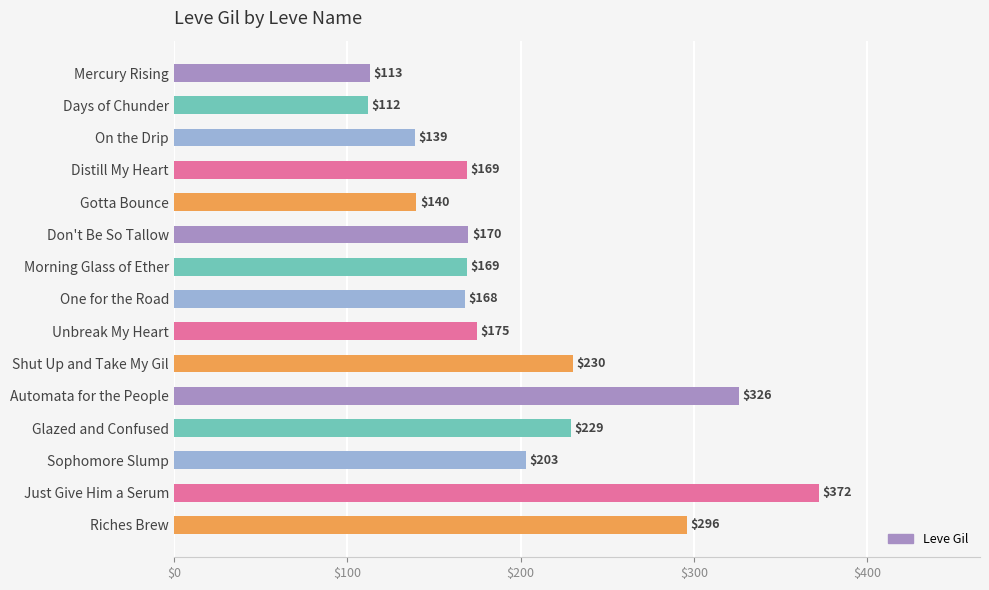

At which category does the chart reach its peak across all series?

Just Give Him a Serum